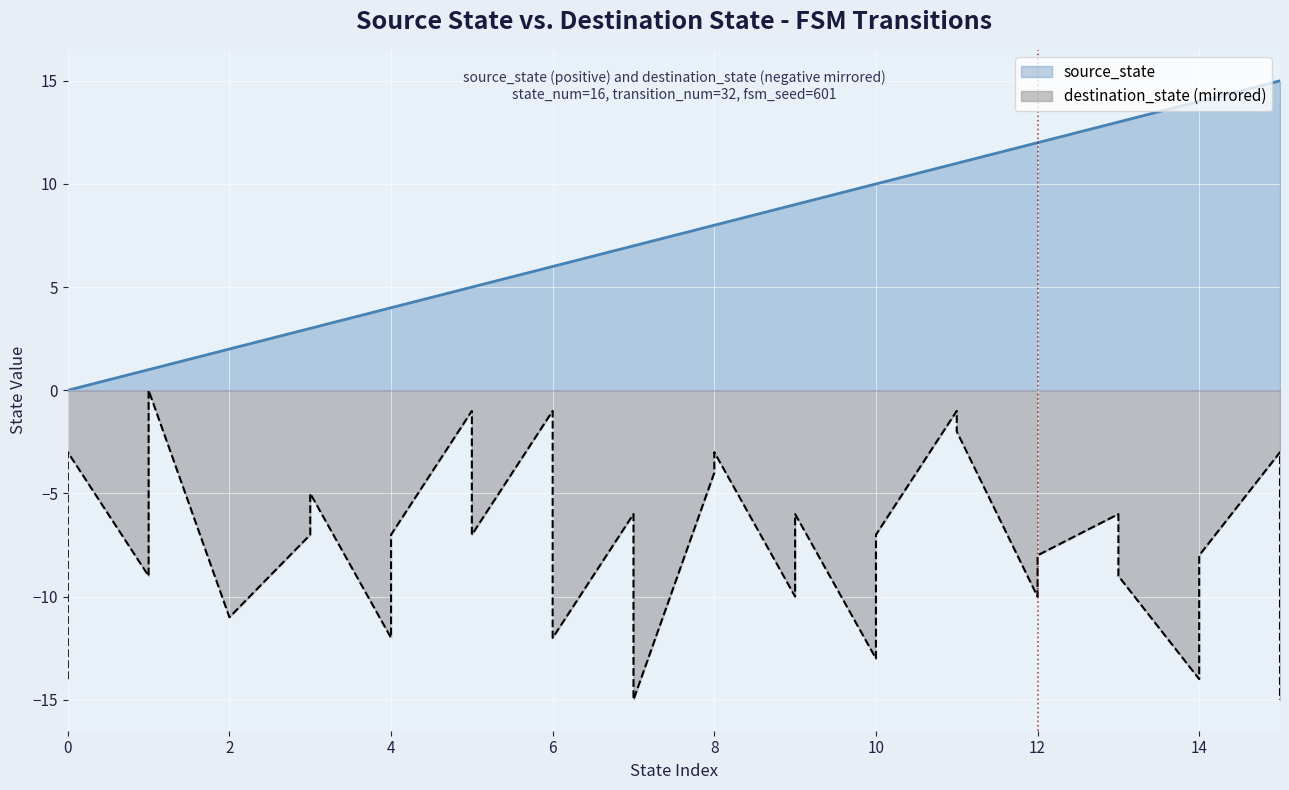

Reading right to left, extract all data points from this chart.

source_state: 15	15	14	14	13	13	12	12	11	11	10	10	9	9	8	8	7	7	6	6	5	5	4	4	3	3	2	2	1	1	0	0
destination_state: -15	-3	-8	-14	-9	-6	-8	-10	-2	-1	-7	-13	-6	-10	-3	-4	-15	-6	-12	-1	-7	-1	-7	-12	-5	-7	-11	-11	0	-9	-3	-14